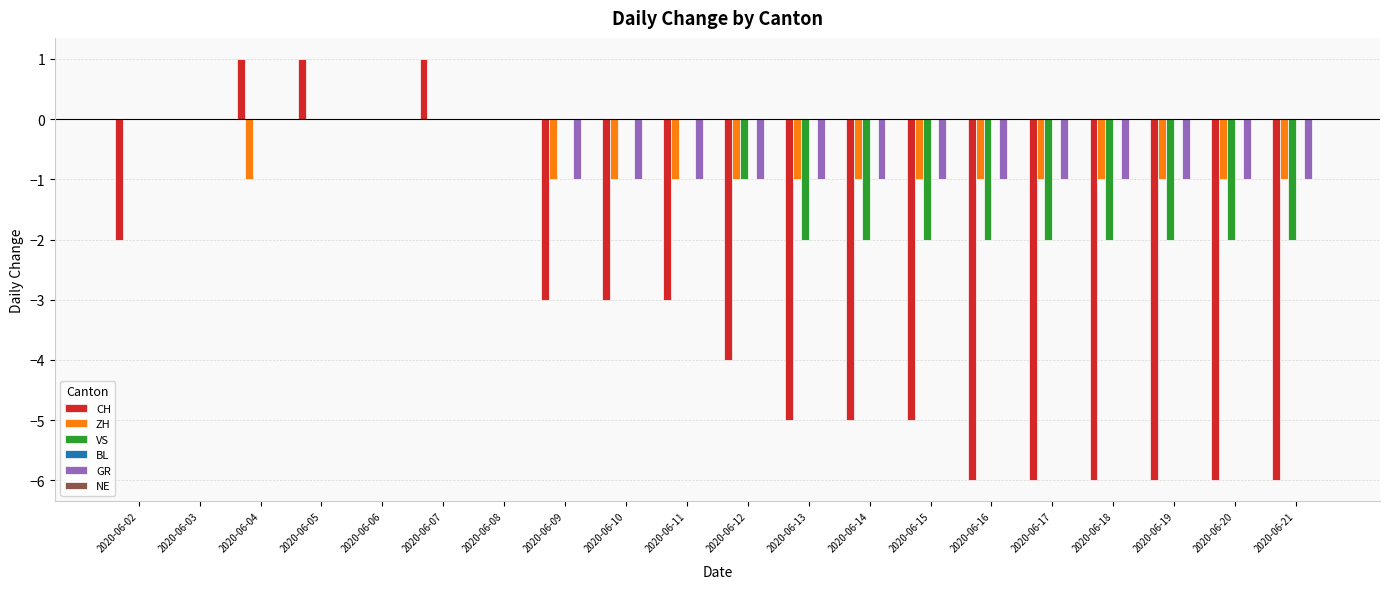

The value of VS at 2020-06-10 is 1. True or false?

False